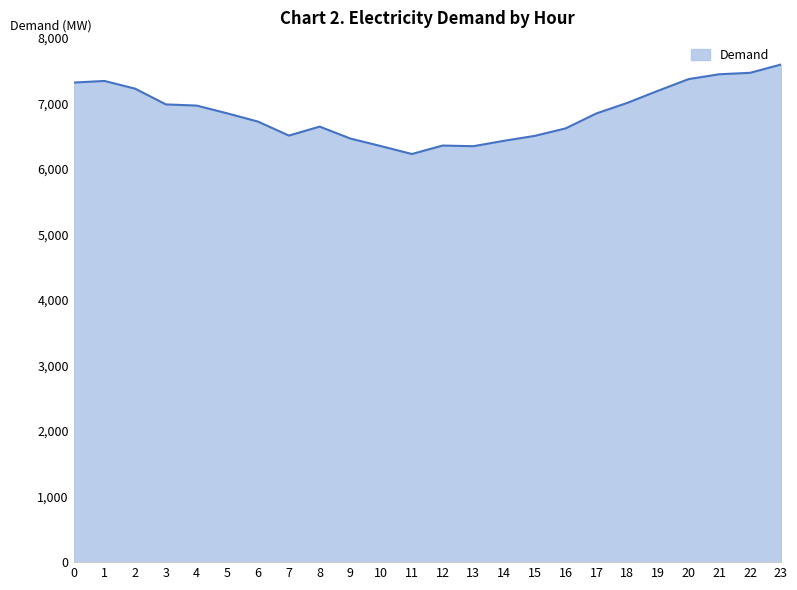

What is the sum of the values at 8 and 12?

13003